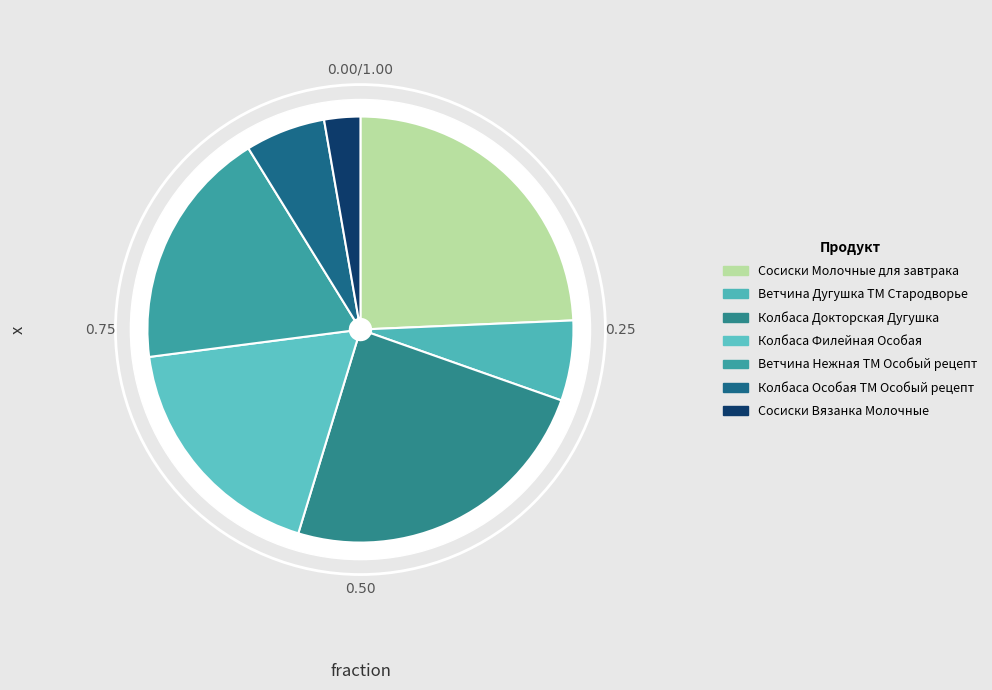

To the nearest percent, what is the average slice percentage?

14%